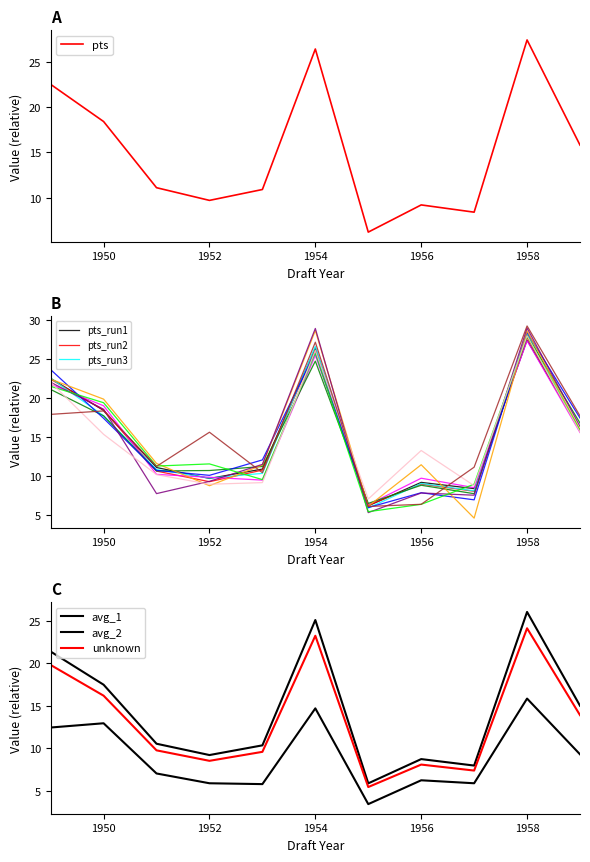

Is it true that pts equals 18.4 at 1950?

True